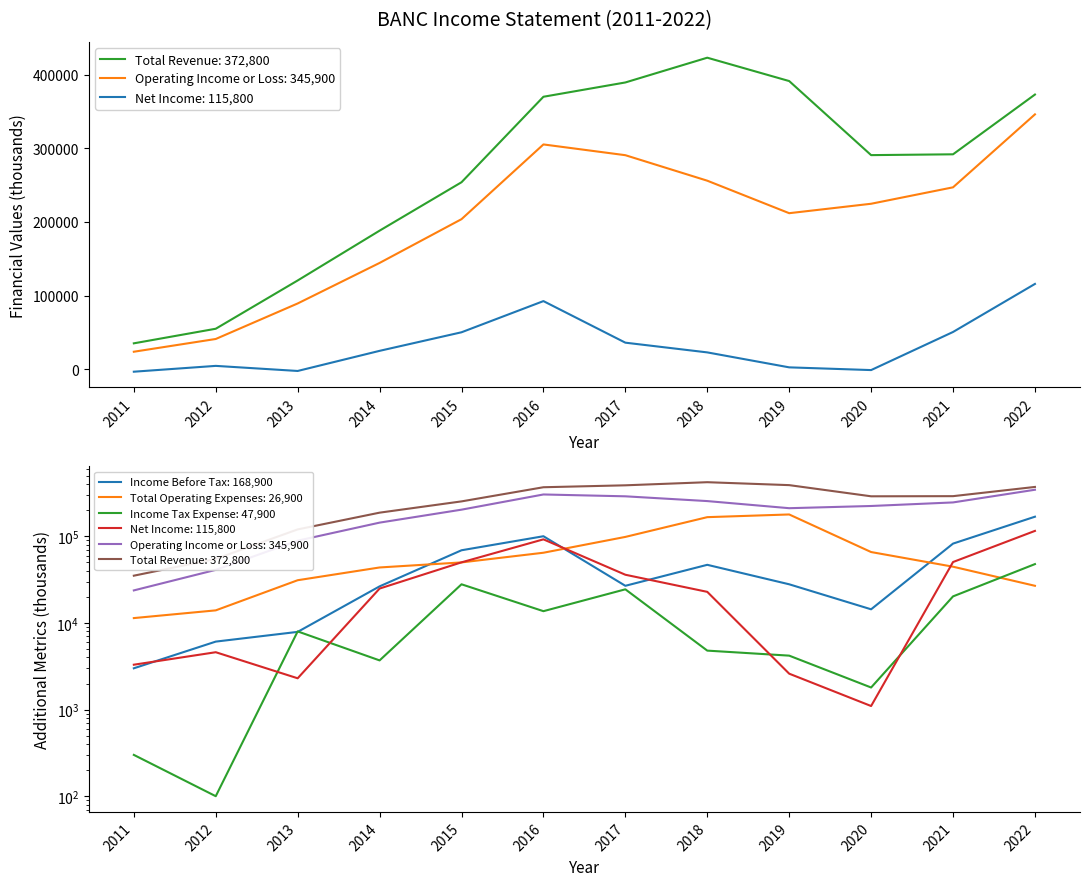

Which category has the lowest value in the Operating Income or Loss series?

2011